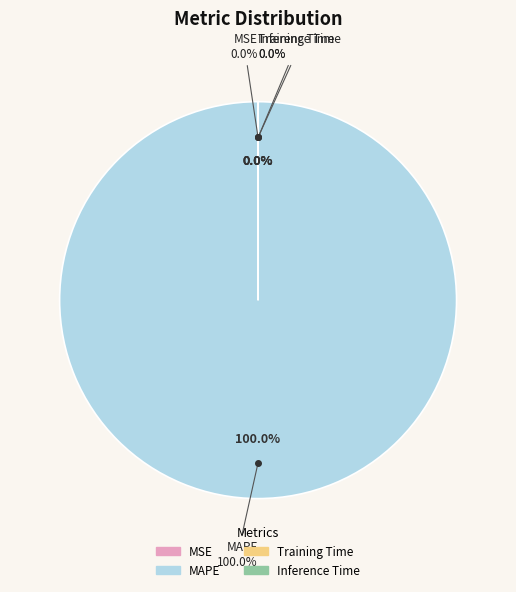

The Training Time slice represents 0% of the pie. True or false?

True